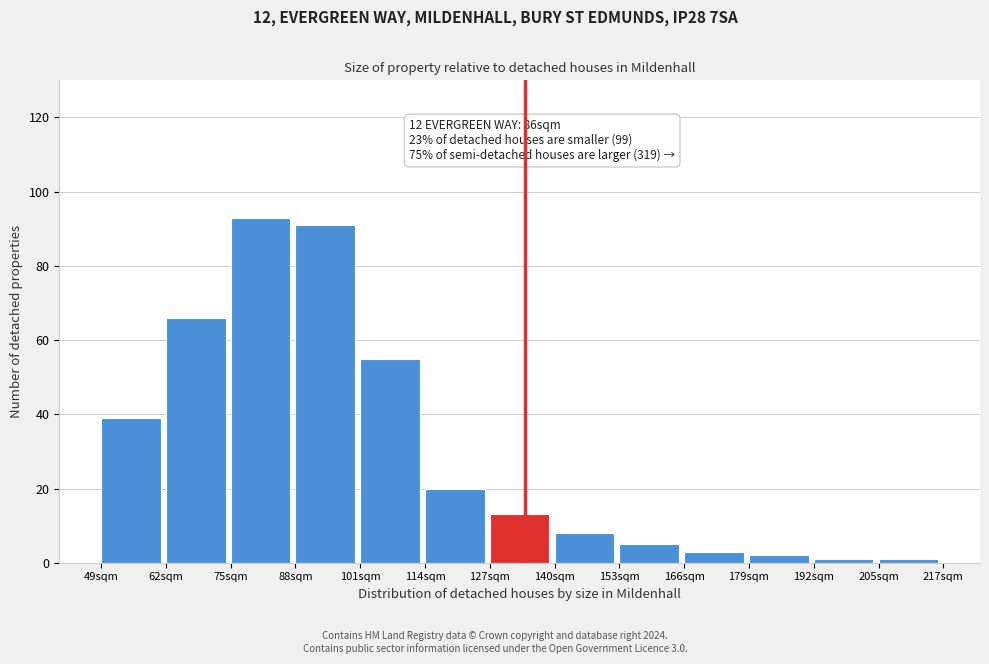

Reading right to left, what are all the values shown in this chart?

1	1	2	3	5	8	13	20	55	91	93	66	39